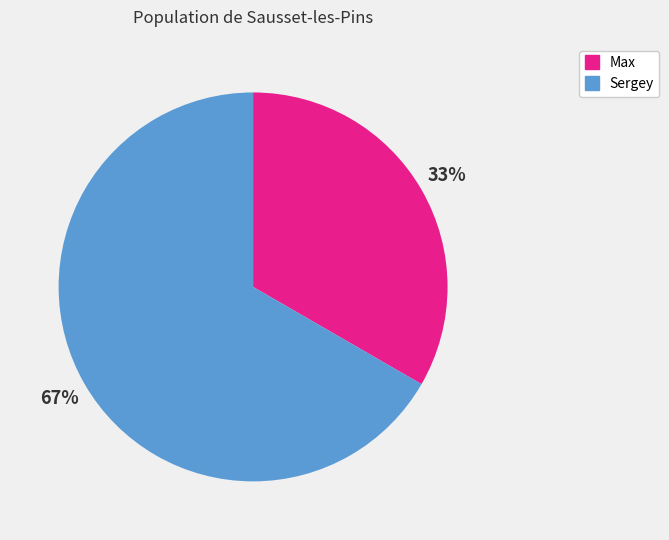

Between Max and Sergey, which is larger?

Sergey